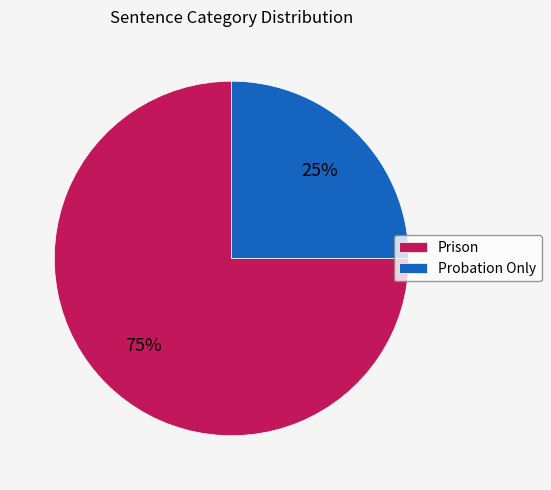

Which slice represents more than half of the pie?

Prison